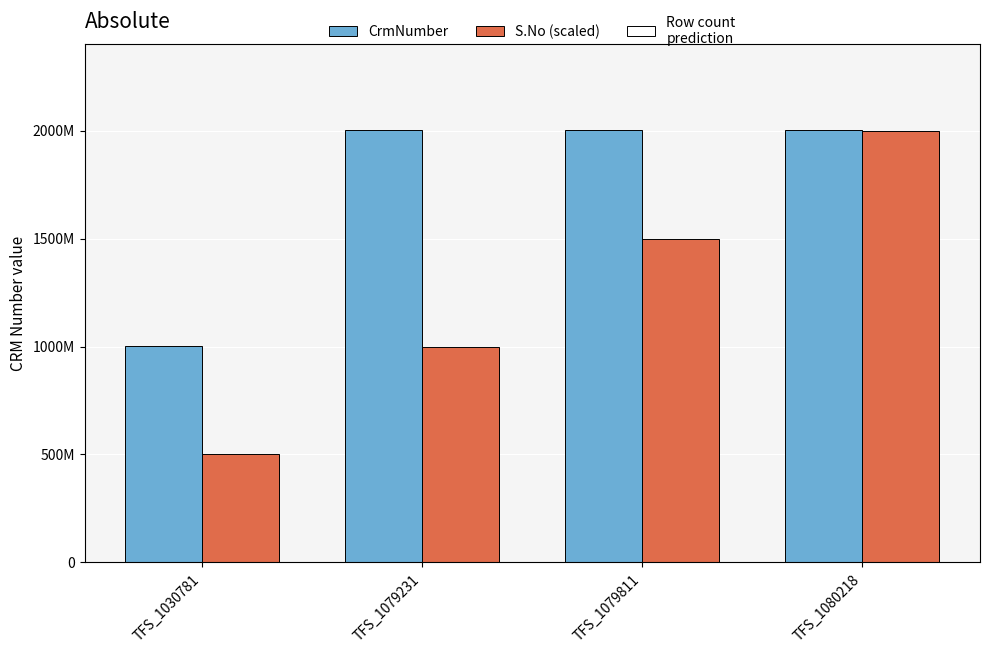

Does the chart contain stacked bars?

No